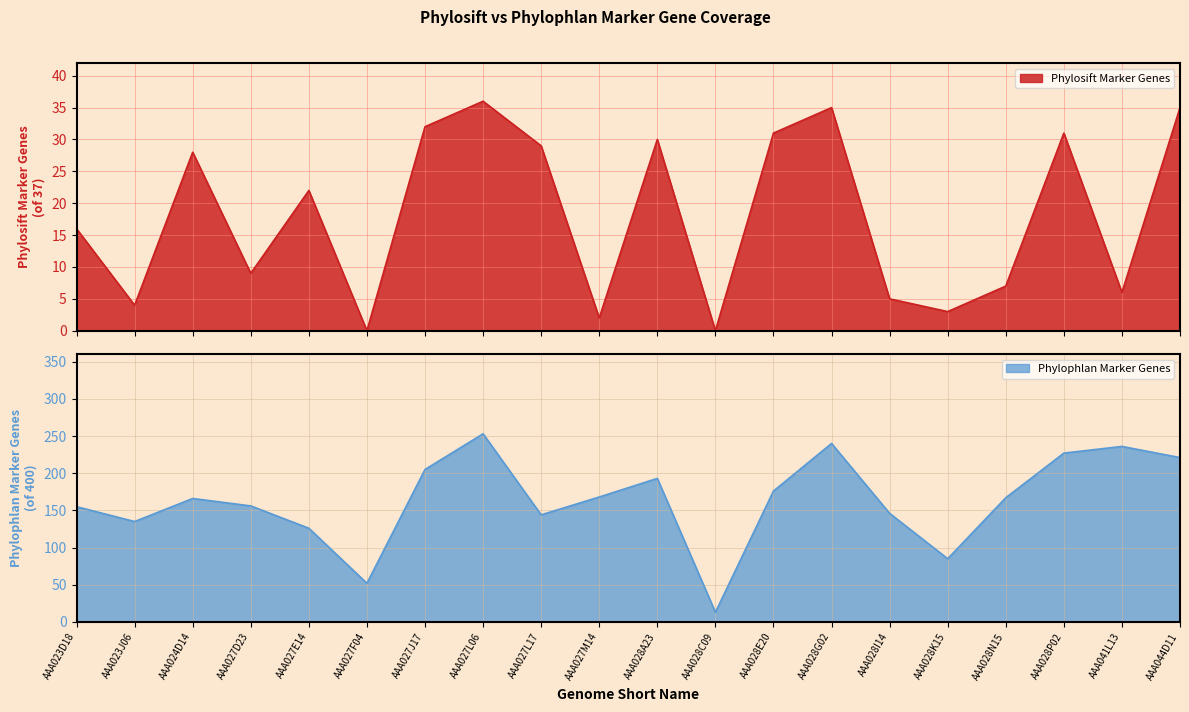

What is the average value of the Phylosift Marker Genes series?

18